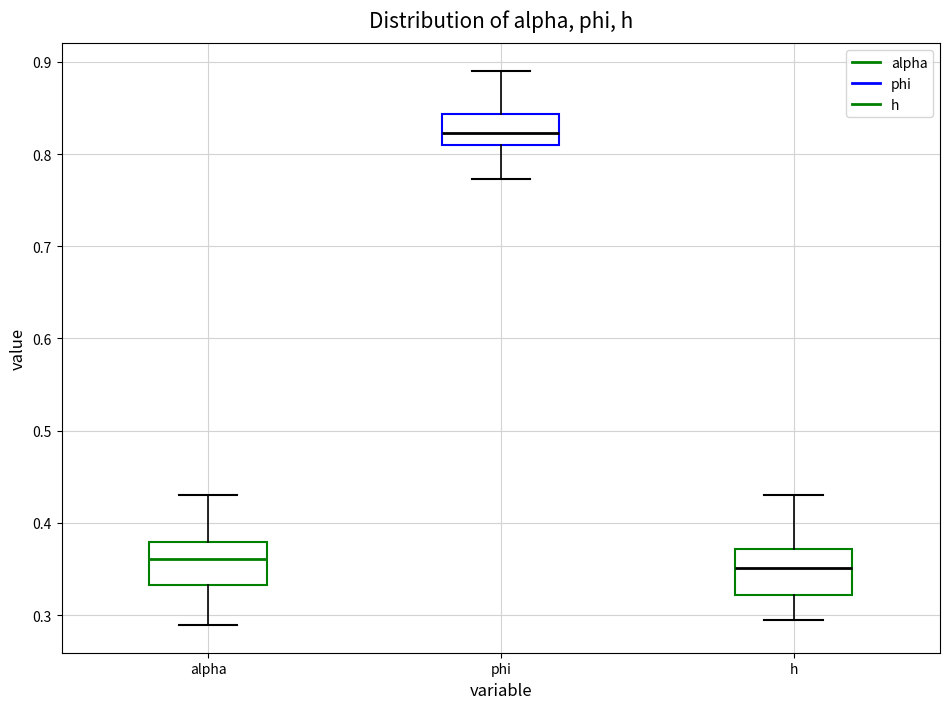

Reading left to right, read every box against the y-axis: the position of its median line, the range the box covers, and the ends of its whiskers. The values are not printed on the chart, so give them approximately, as read against the axis.

alpha: median 0.36, box 0.33 to 0.38, whiskers 0.29 to 0.43
phi: median 0.82, box 0.81 to 0.84, whiskers 0.77 to 0.89
h: median 0.35, box 0.32 to 0.37, whiskers 0.29 to 0.43